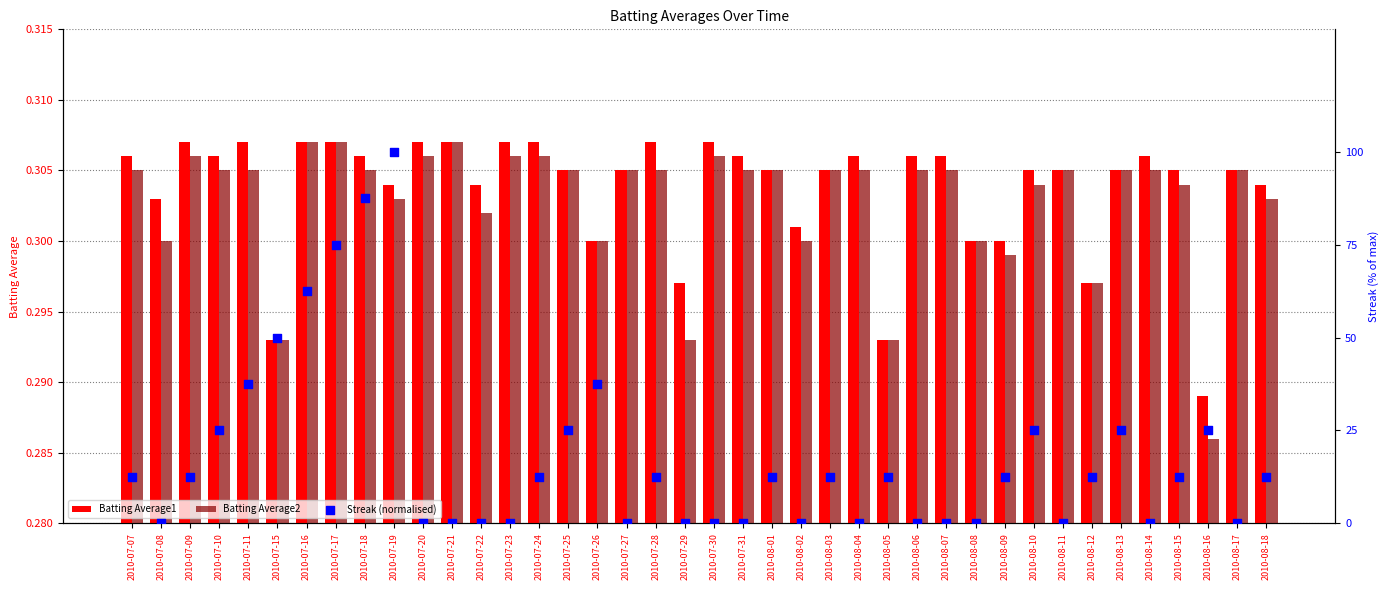

Which series has the widest spread of Y values?

Streak (normalised)